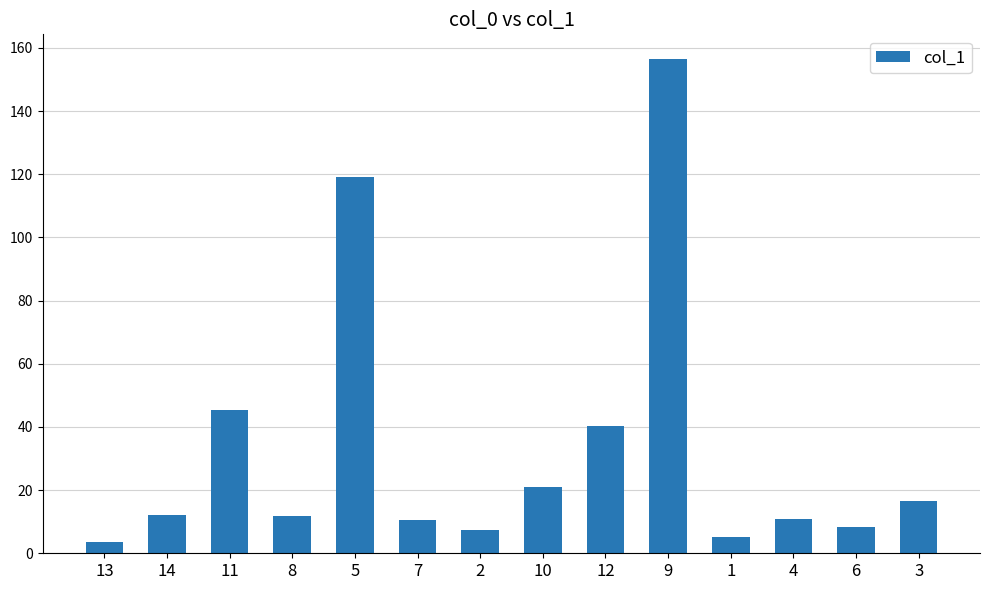

Approximately how many times larger is the value at 7 compared to 14?

0.9